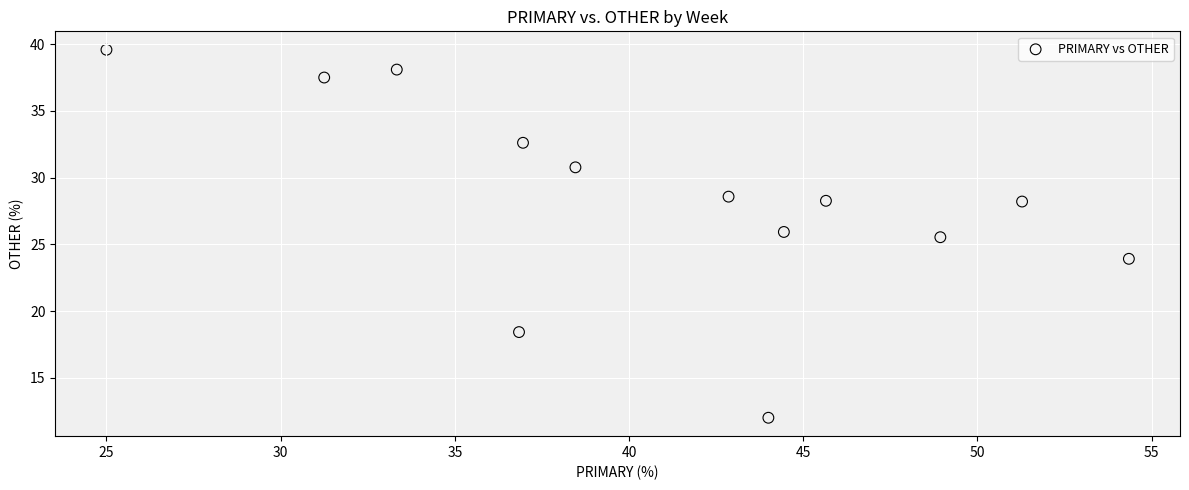

What is the range of Y values (max minus min)?

27.6